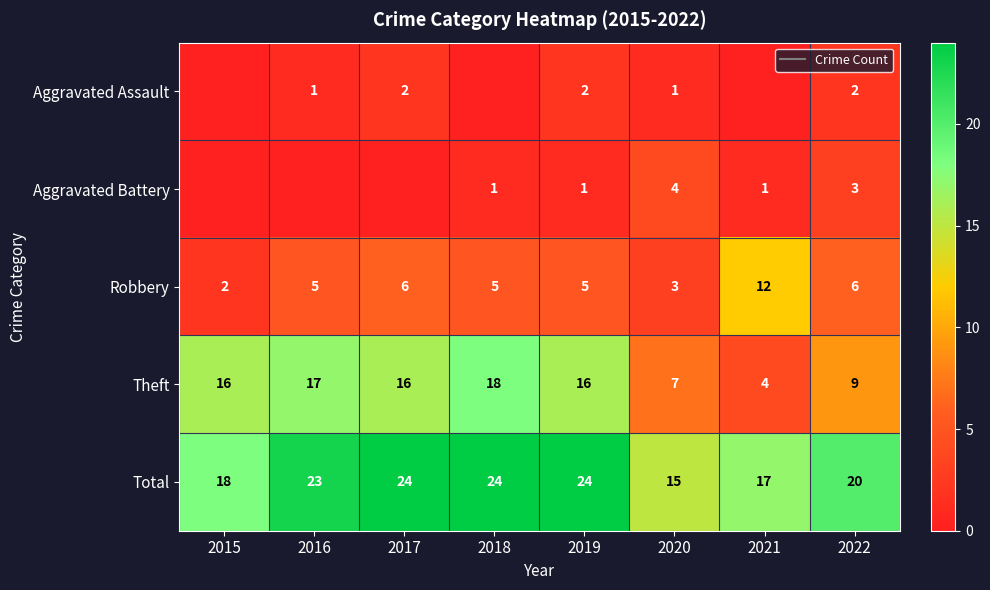

Count the Aggravated Assault values in the range 0 to 2.

8